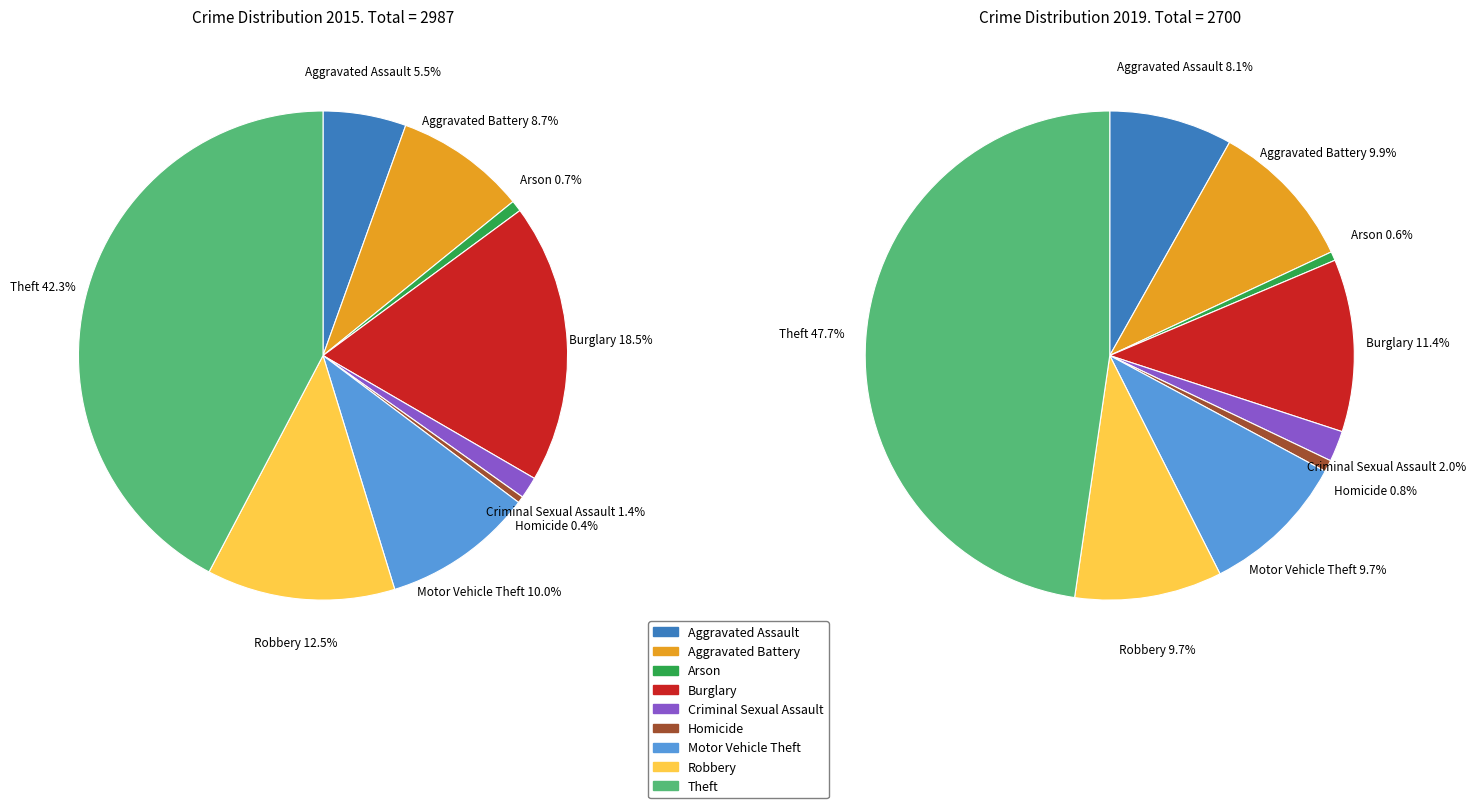

What percentage is the values_2019 slice, to the nearest percent?

10%